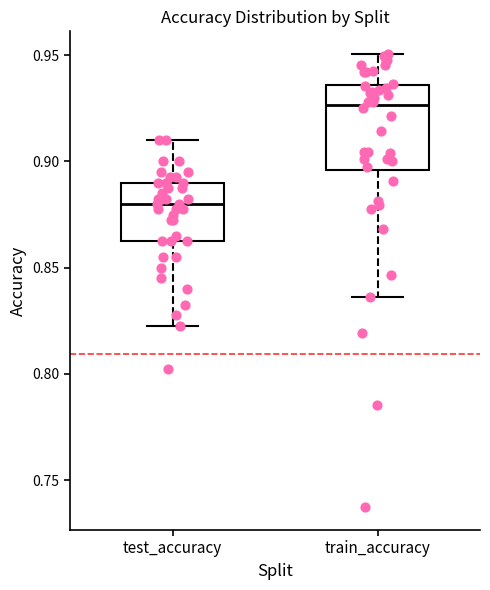

Which box is the tallest, from its lower edge to its upper edge?

train_accuracy